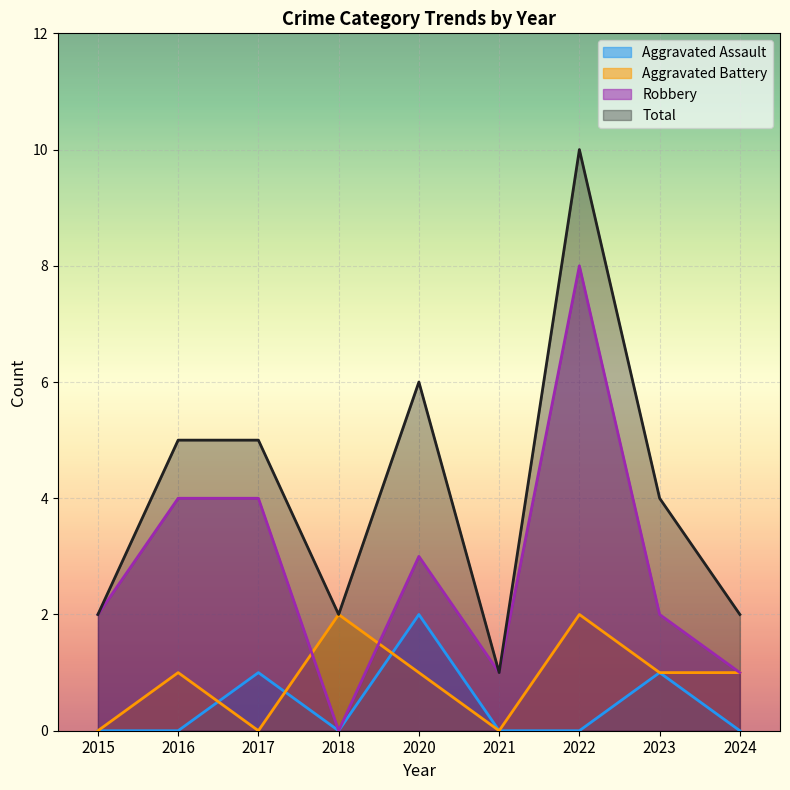

Reading right to left, transcribe all the data shown in this chart.

Aggravated Assault: 2024=0	2023=1	2022=0	2021=0	2020=2	2018=0	2017=1	2016=0	2015=0
Aggravated Battery: 2024=1	2023=1	2022=2	2021=0	2020=1	2018=2	2017=0	2016=1	2015=0
Robbery: 2024=1	2023=2	2022=8	2021=1	2020=3	2018=0	2017=4	2016=4	2015=2
Total: 2024=2	2023=4	2022=10	2021=1	2020=6	2018=2	2017=5	2016=5	2015=2